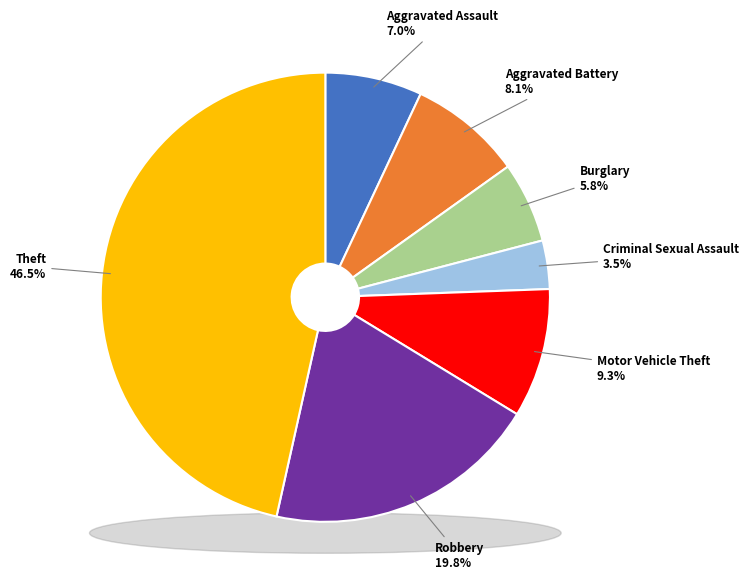

Is the sum of Burglary and Robbery greater than half?

No